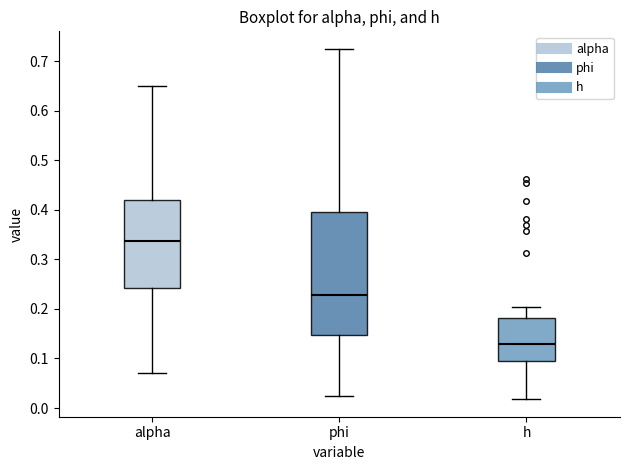

Reading left to right, transcribe this box plot: for each box, give where its median line is, the range the box spans, and where its two whiskers end, as read against the y-axis. The values are not printed on the chart, so give them approximately, as read against the axis.

alpha: median 0.34, box 0.24 to 0.42, whiskers 0.07 to 0.65
phi: median 0.23, box 0.15 to 0.40, whiskers 0.02 to 0.73
h: median 0.13, box 0.10 to 0.18, whiskers 0.02 to 0.20